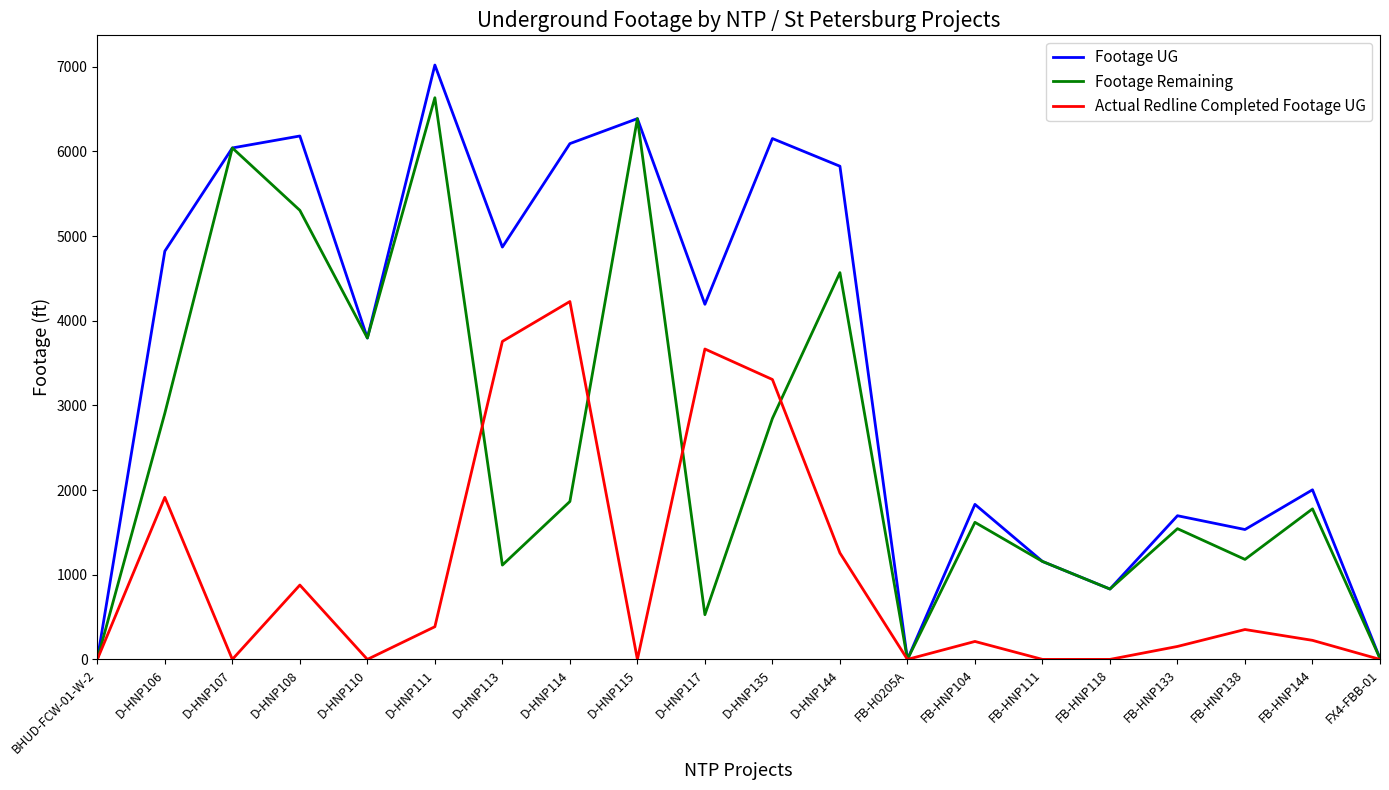

True or false: Footage UG has more than 0 points higher than both neighbors.

True